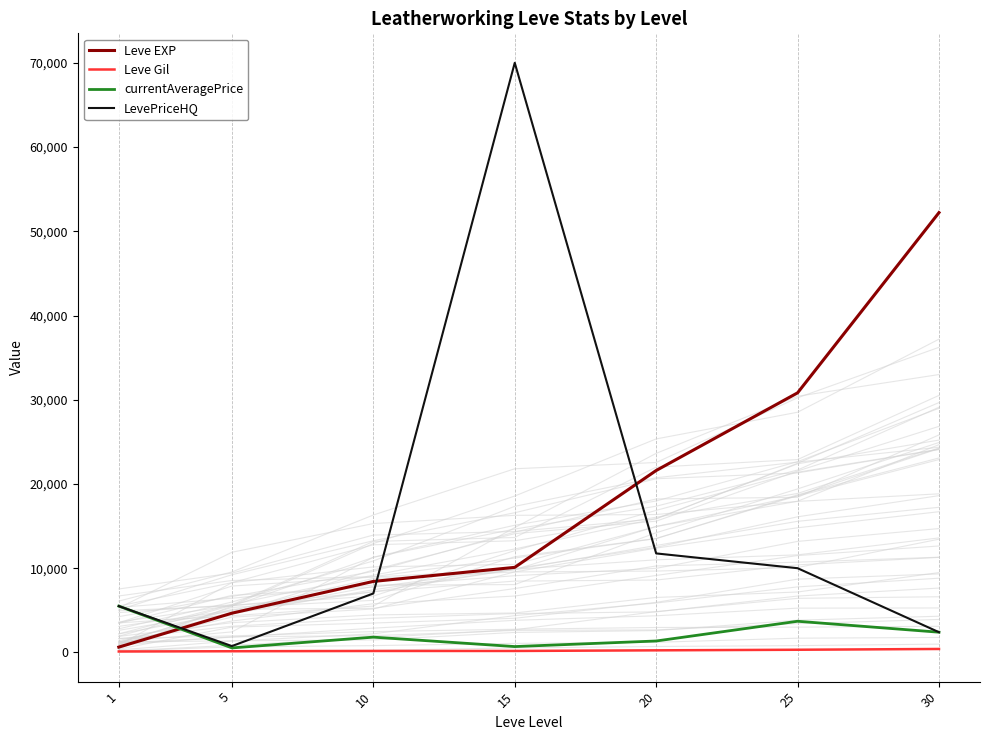

Is it true that currentAveragePrice equals 1120 at 25?

False